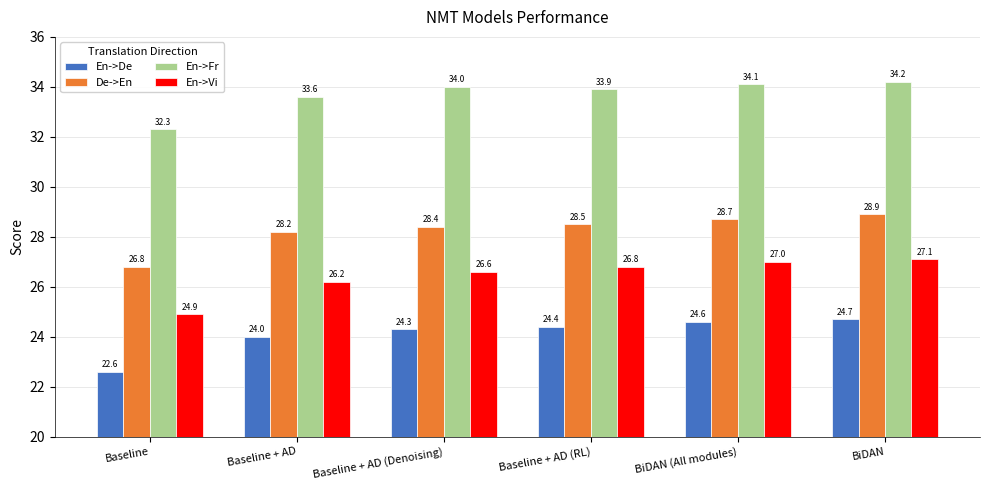

Does the chart contain any negative values?

No